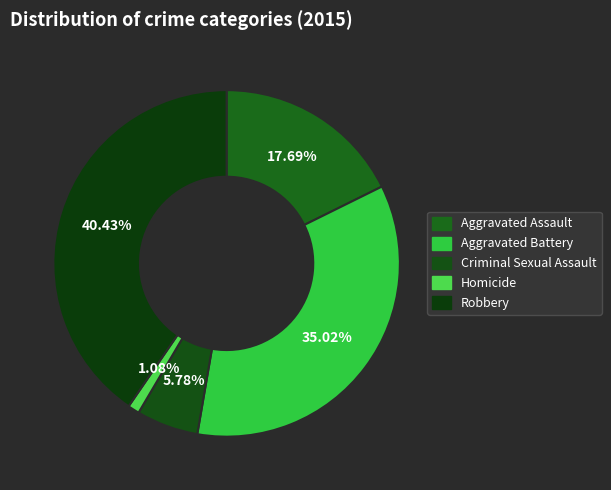

Count the number of slices in the pie.

5